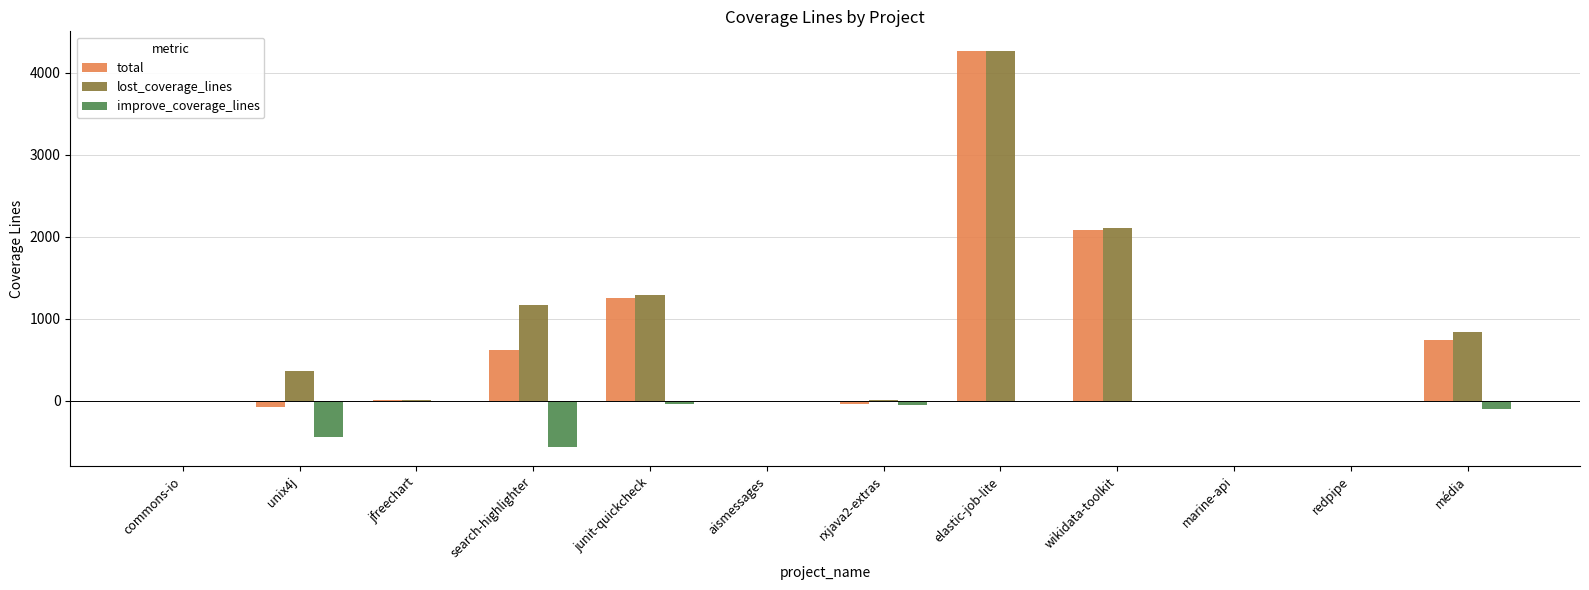

The total series shows -5.7 at aismessages. True or false?

True